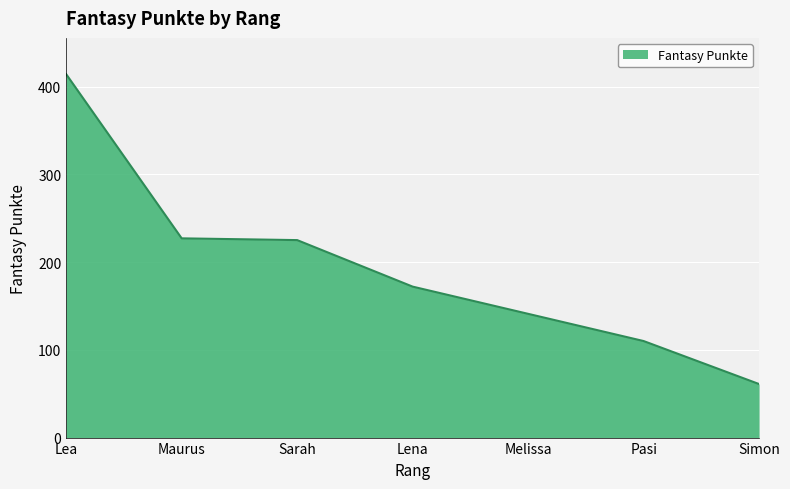

Count the number of data series in this chart.

1